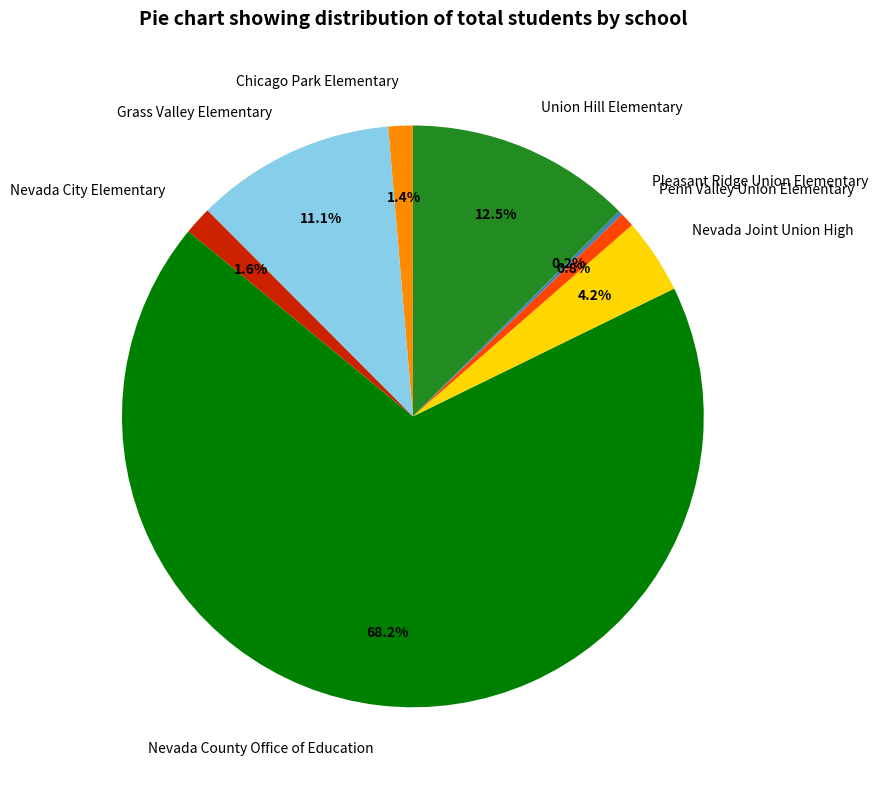

Is there any slice that represents more than half of the pie?

Yes